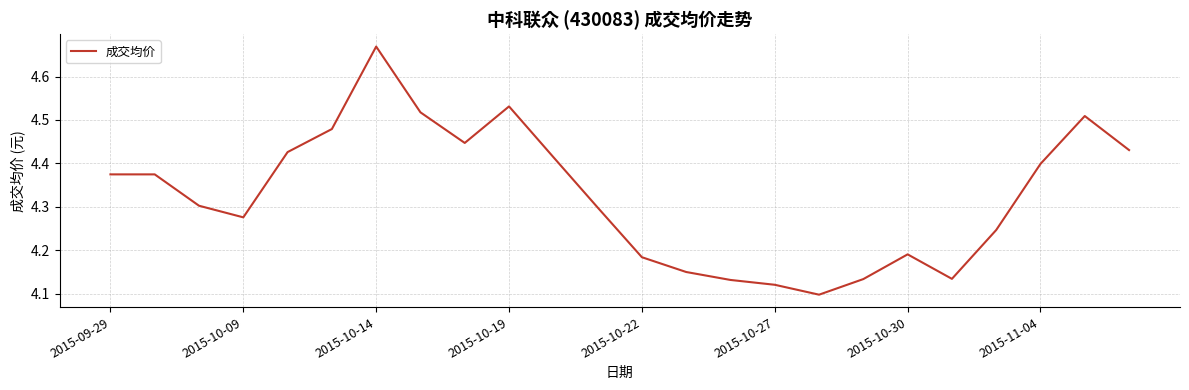

What is the difference between the maximum and minimum values?

0.6